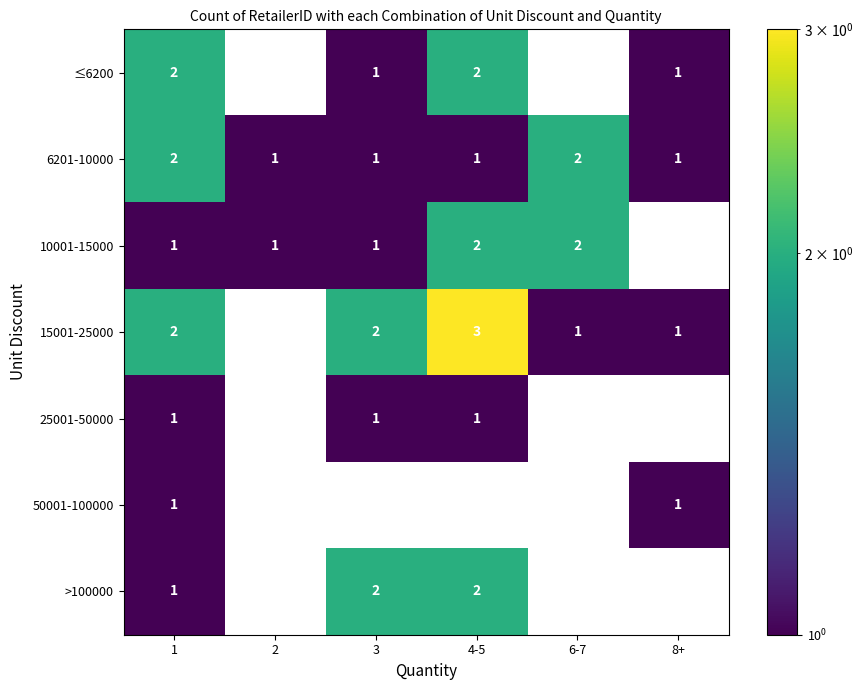

What is the total value across all series at 8+?

4